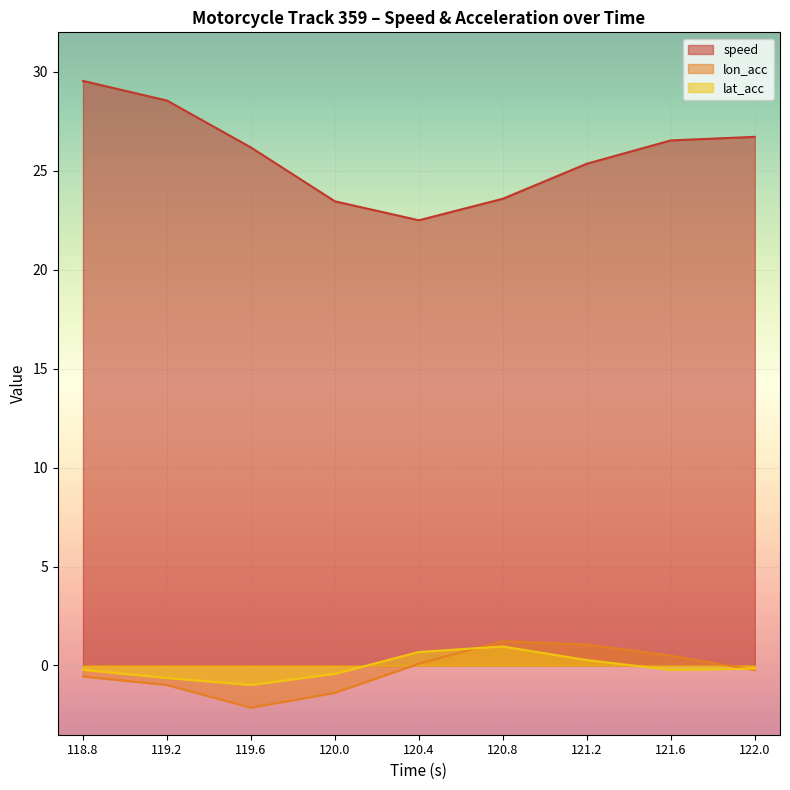

What is the value of the speed point at the 9th from the left?

26.7